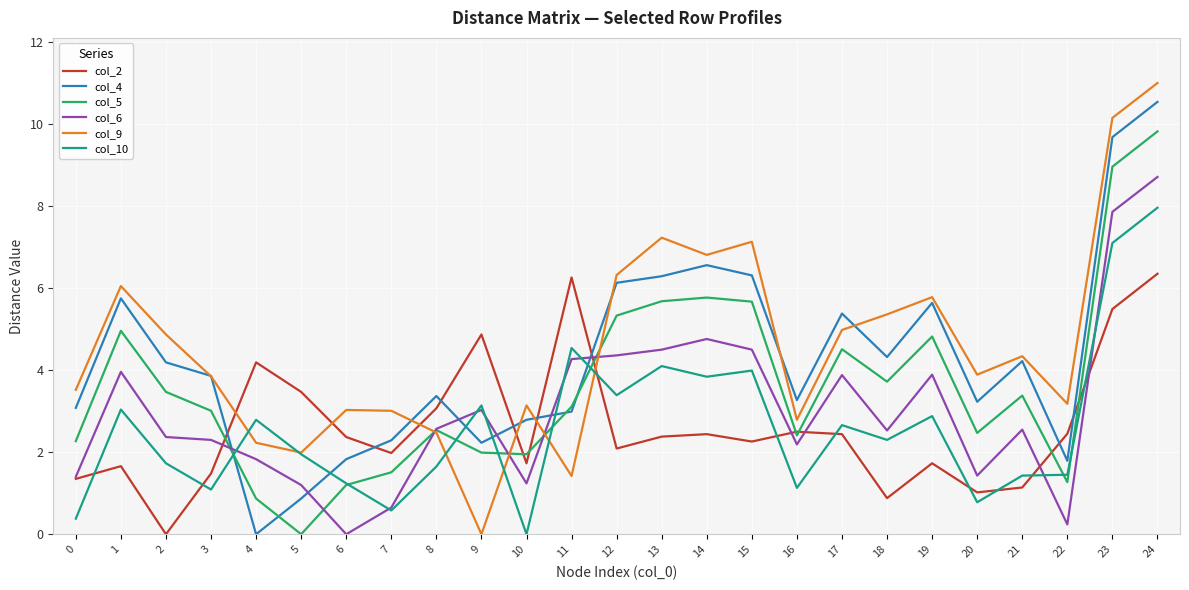

How many lines are shown in the chart?

6